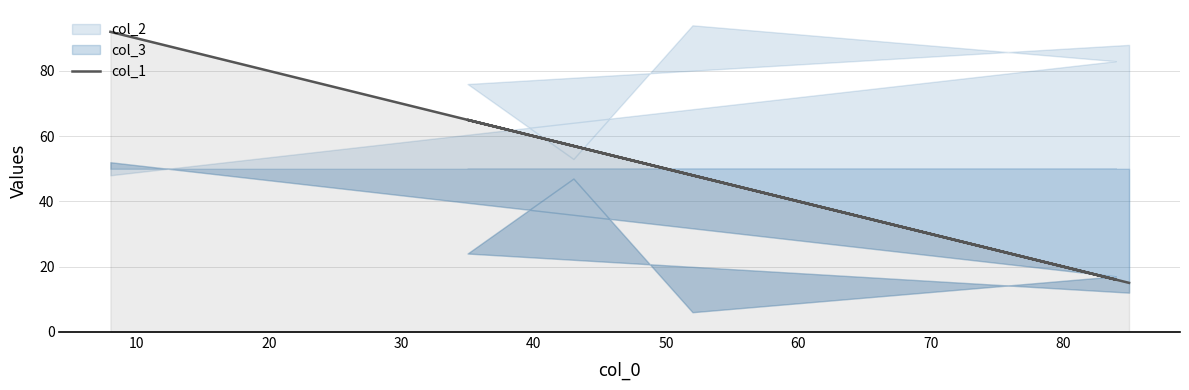

How many data points are less than 57?

3